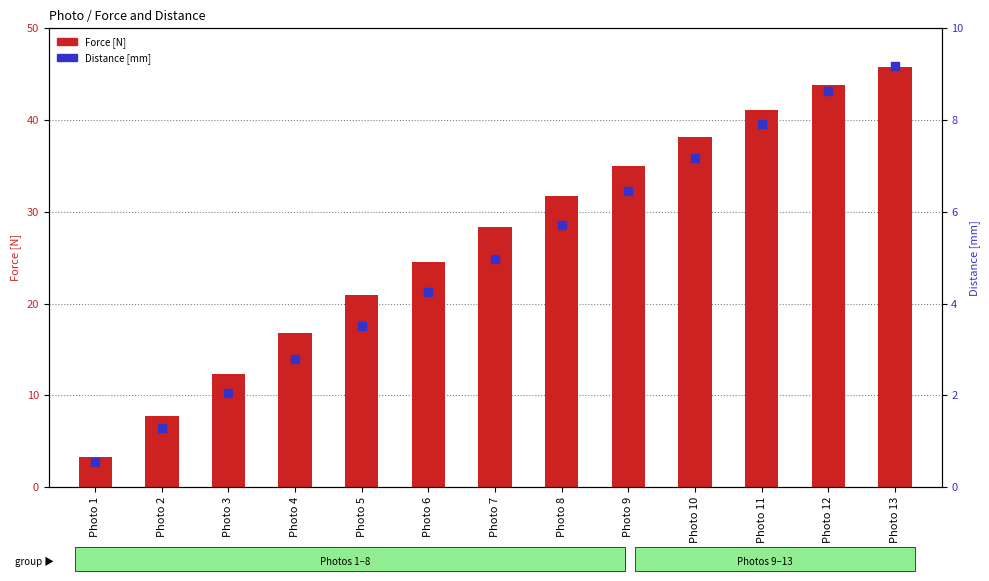

Which series has the largest total across all categories?

Force [N]